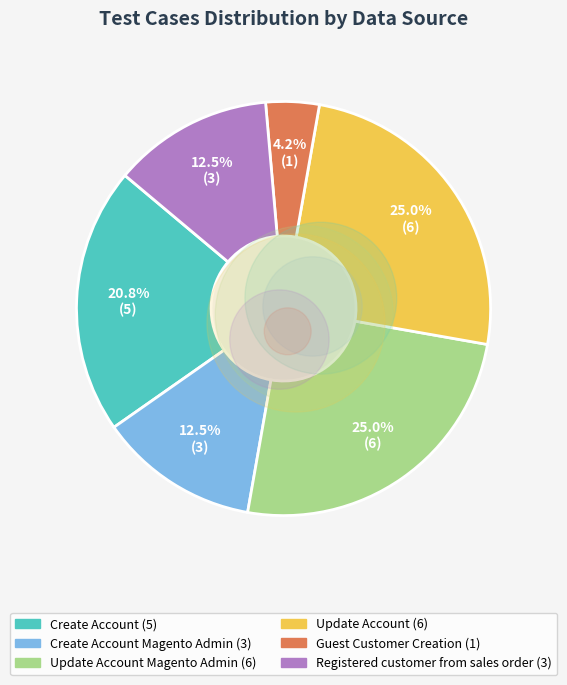

How many segments does this pie chart have?

6